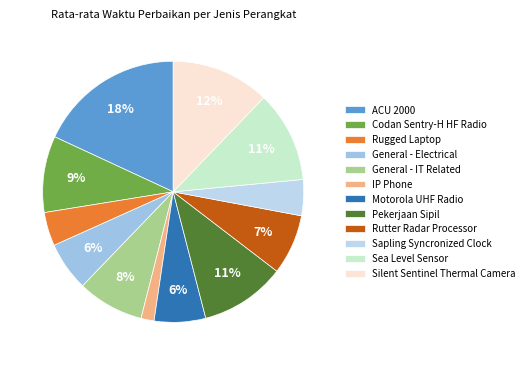

Count the number of slices in the pie.

12